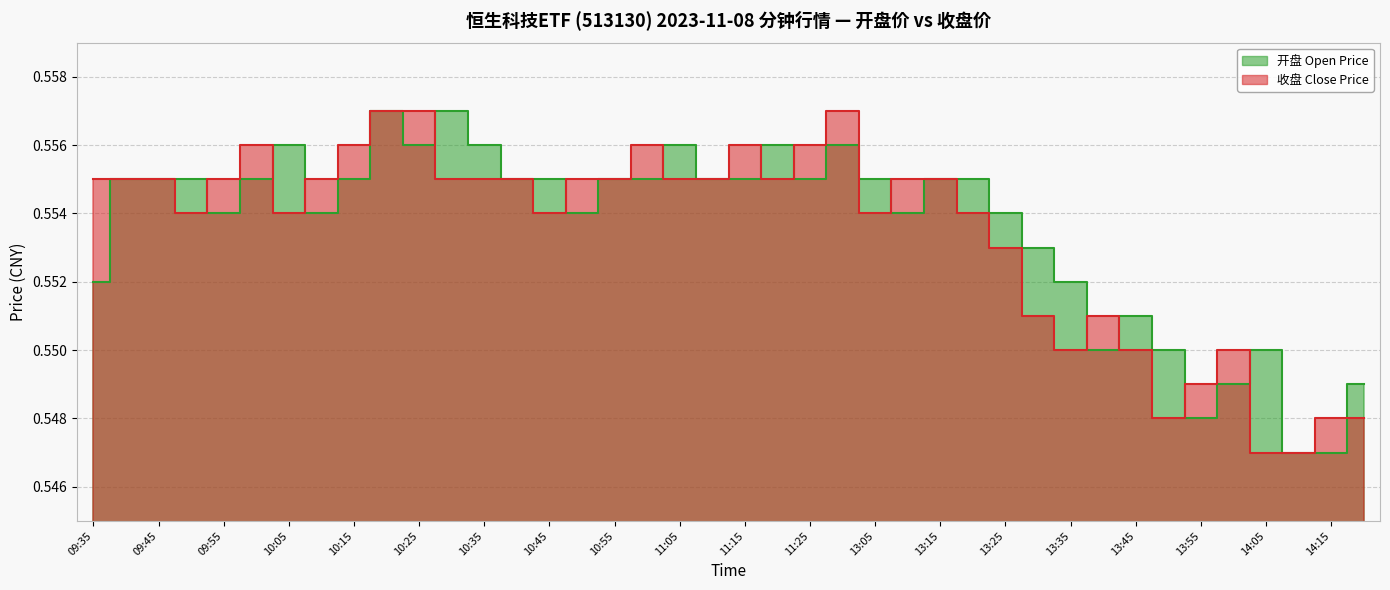

How many intersections are there between 收盘 and 开盘?

15